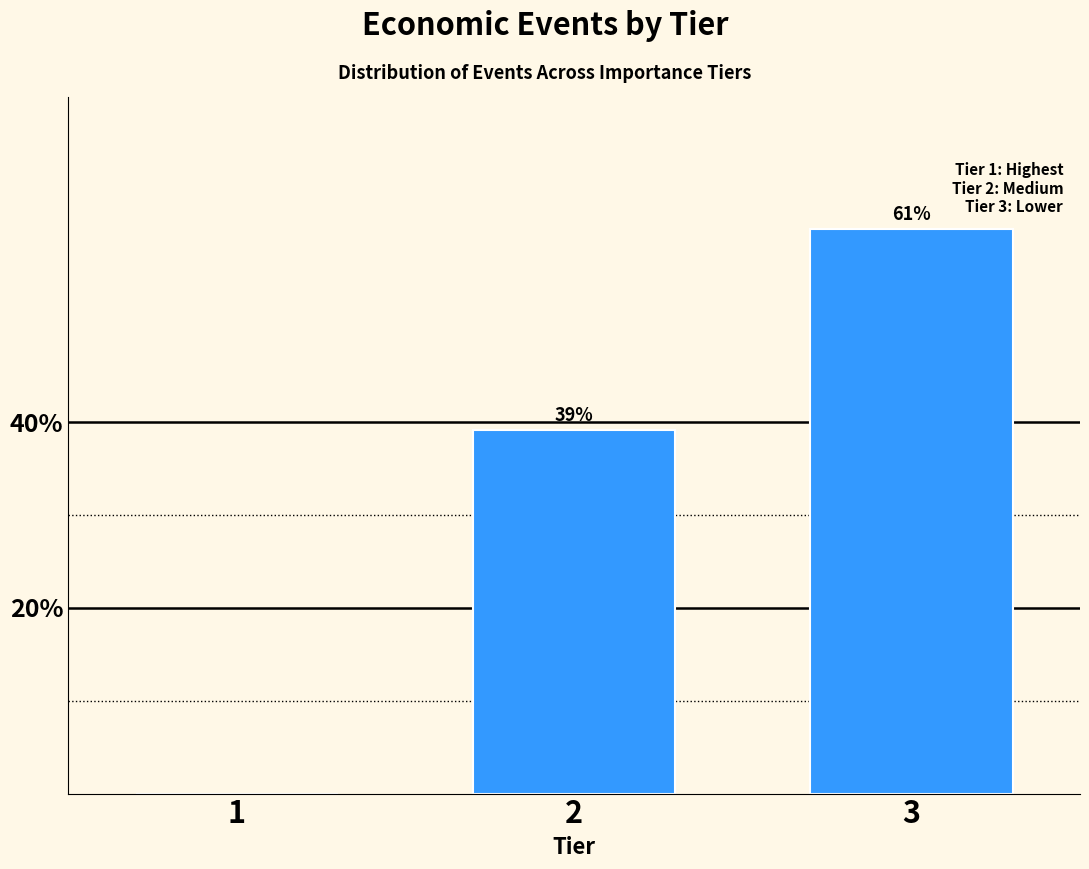

What is the maximum value shown in the chart?

60.8